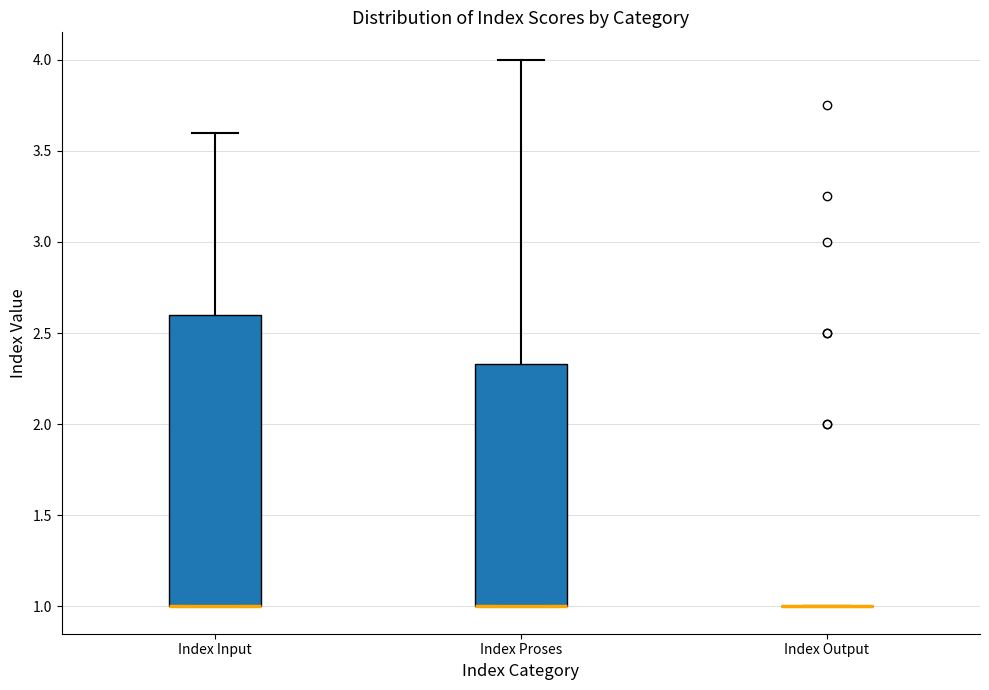

Reading left to right, transcribe this box plot: for each box, give where its median line is, the range the box spans, and where its two whiskers end, as read against the y-axis. The values are not printed on the chart, so give them approximately, as read against the axis.

Index Input: median 1.00 (drawn on the box's lower edge), box 1.00 to 2.60, whiskers 1.00 to 3.60
Index Proses: median 1.00 (drawn on the box's lower edge), box 1.00 to 2.35, whiskers 1.00 to 4.00
Index Output: box collapsed to a line at 1.00, whiskers 1.00 to 1.00